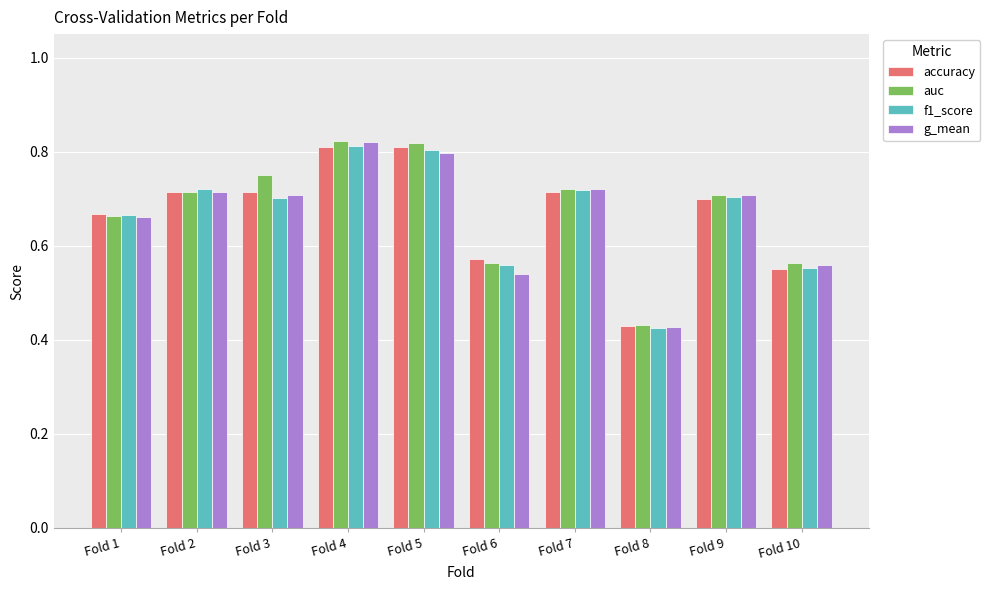

The value of auc at Fold 4 is 0.8. True or false?

True